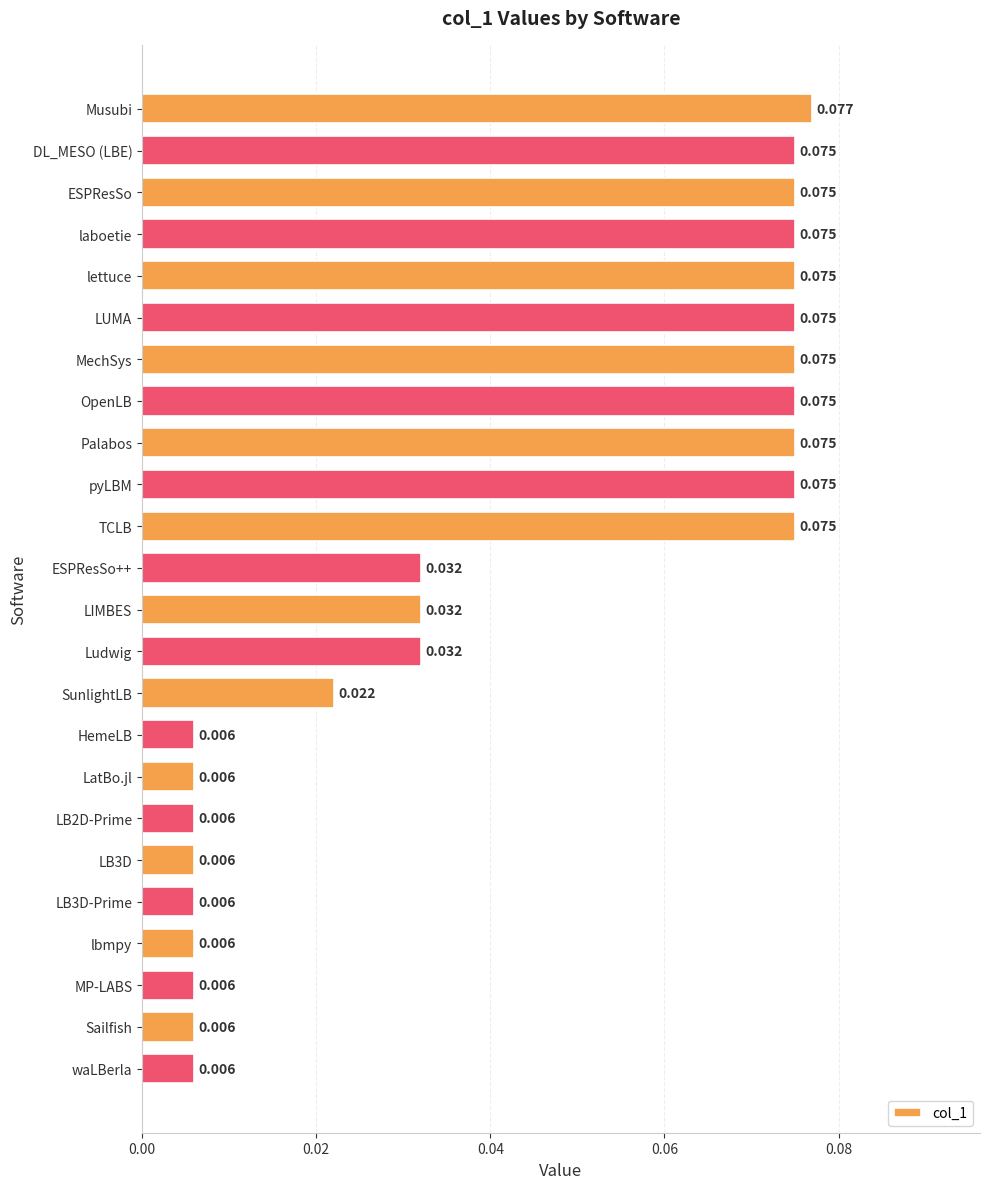

What is the label of the 16th bar from the top?

HemeLB